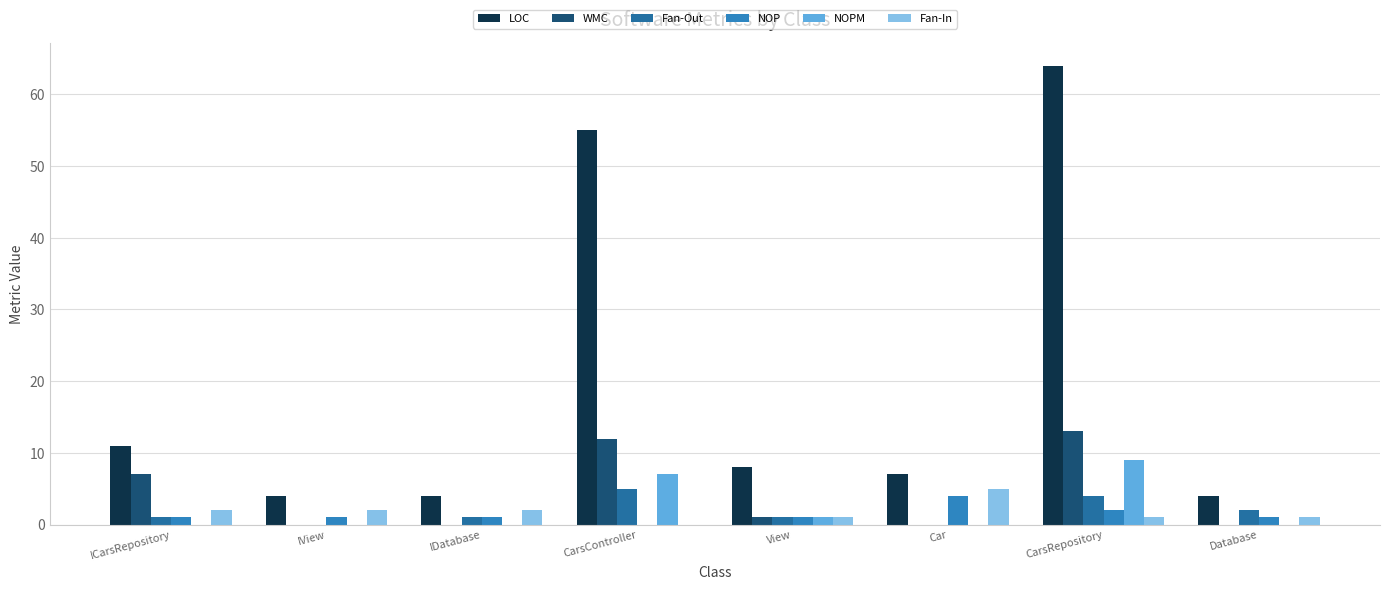

Reading right to left, extract all data points from this chart.

LOC: Database=4	CarsRepository=64	Car=7	View=8	CarsController=55	IDatabase=4	IView=4	ICarsRepository=11
WMC: Database=0	CarsRepository=13	Car=0	View=1	CarsController=12	IDatabase=0	IView=0	ICarsRepository=7
Fan-Out: Database=2	CarsRepository=4	Car=0	View=1	CarsController=5	IDatabase=1	IView=0	ICarsRepository=1
NOP: Database=1	CarsRepository=2	Car=4	View=1	CarsController=0	IDatabase=1	IView=1	ICarsRepository=1
NOPM: Database=0	CarsRepository=9	Car=0	View=1	CarsController=7	IDatabase=0	IView=0	ICarsRepository=0
Fan-In: Database=1	CarsRepository=1	Car=5	View=1	CarsController=0	IDatabase=2	IView=2	ICarsRepository=2